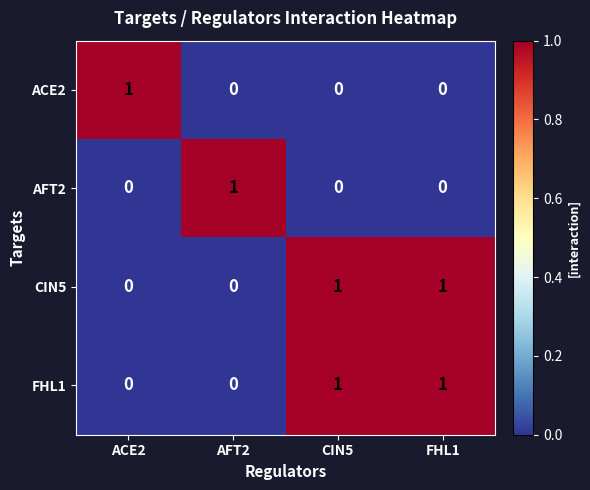

Reading left to right, what are all the values shown in this chart?

ACE2: ACE2=1	AFT2=0	CIN5=0	FHL1=0
AFT2: ACE2=0	AFT2=1	CIN5=0	FHL1=0
CIN5: ACE2=0	AFT2=0	CIN5=1	FHL1=1
FHL1: ACE2=0	AFT2=0	CIN5=1	FHL1=1